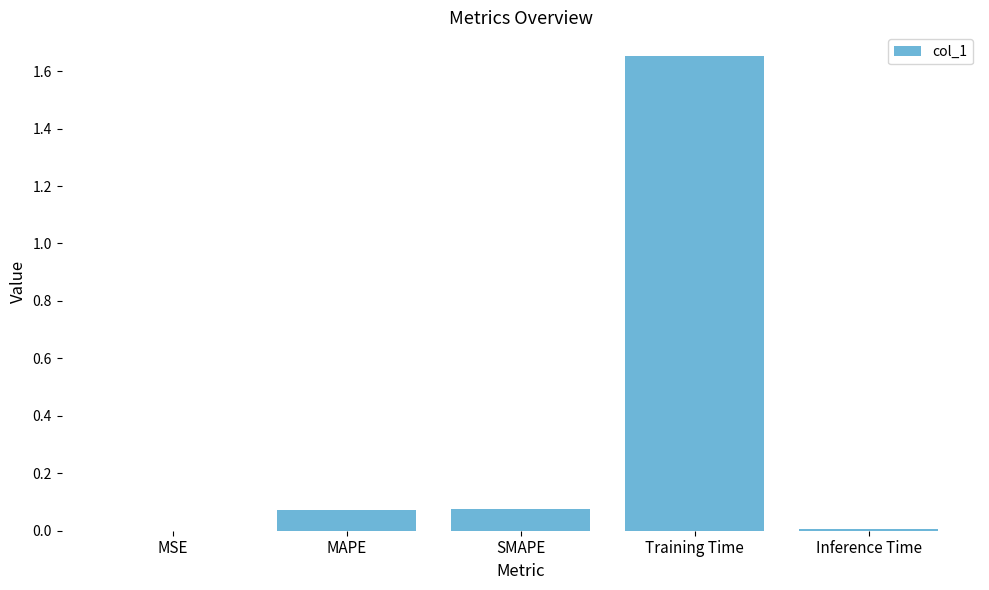

Between Inference Time and SMAPE, which is larger?

SMAPE